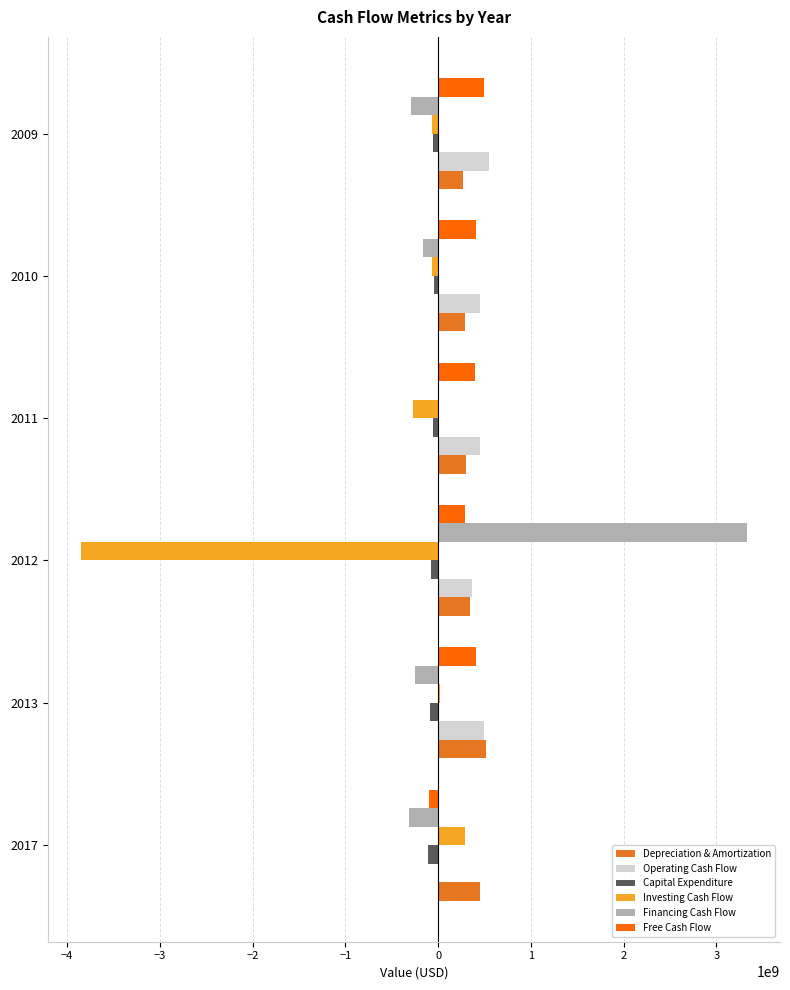

What is the sum of all Depreciation & Amortization values?

2184428000